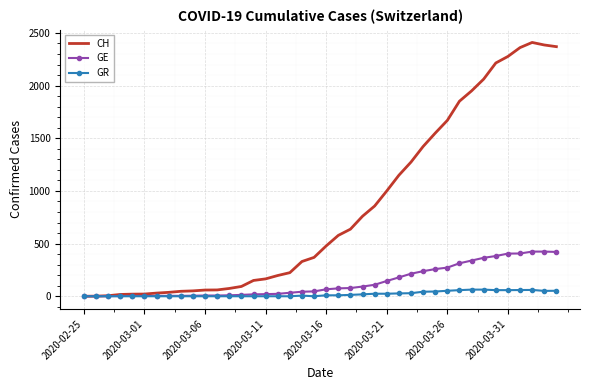

What are all the series names shown in the legend?

CH, GE, GR